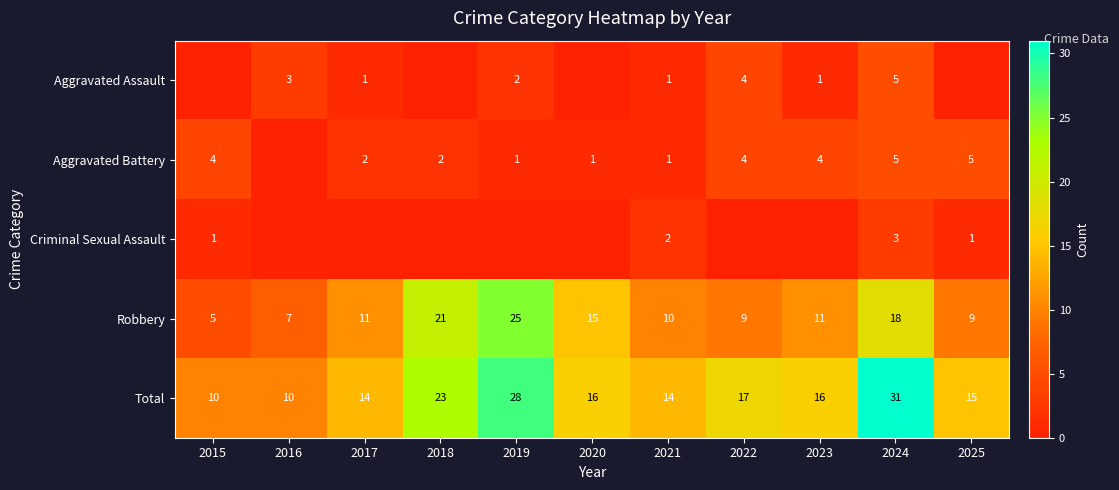

Is it true that Robbery equals 10 at 2021?

True